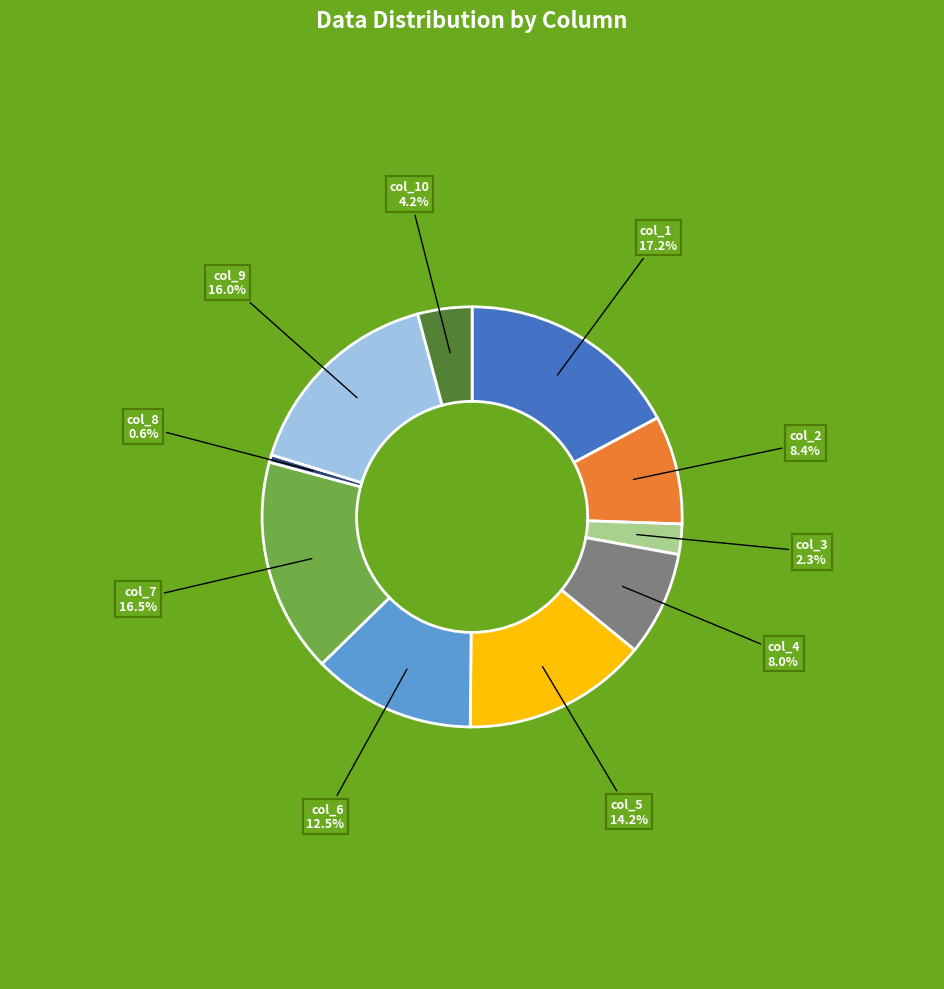

Is there a majority slice in this chart?

No